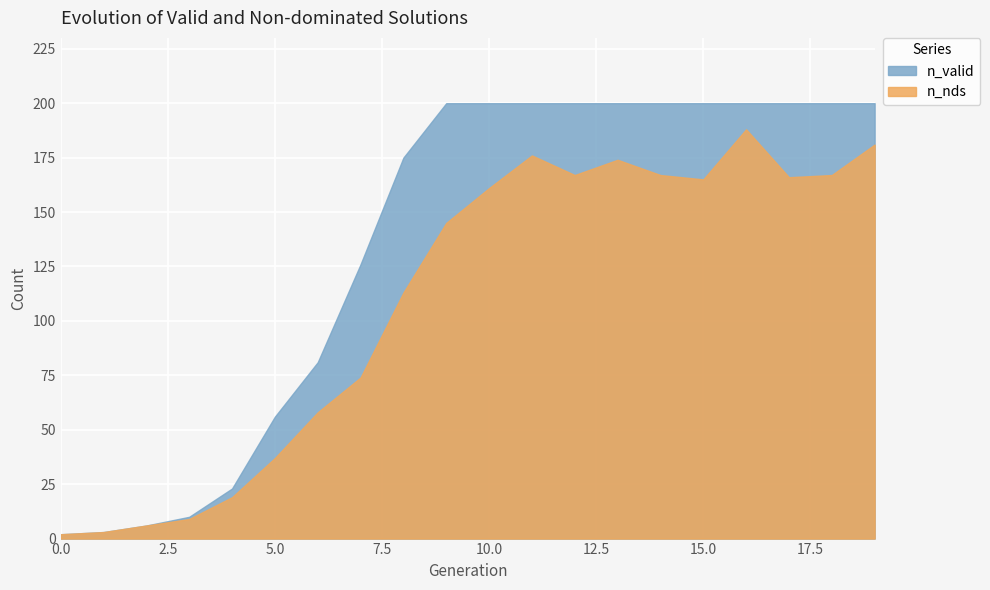

At which category is the sum across all series the highest?

16